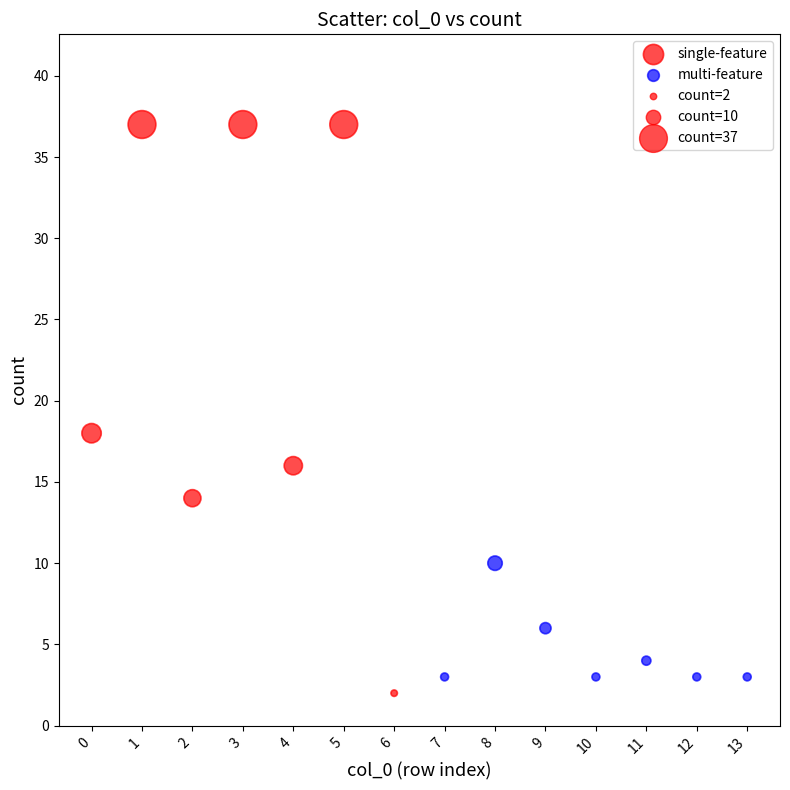

Which series has the largest Y range (max minus min)?

single-feature